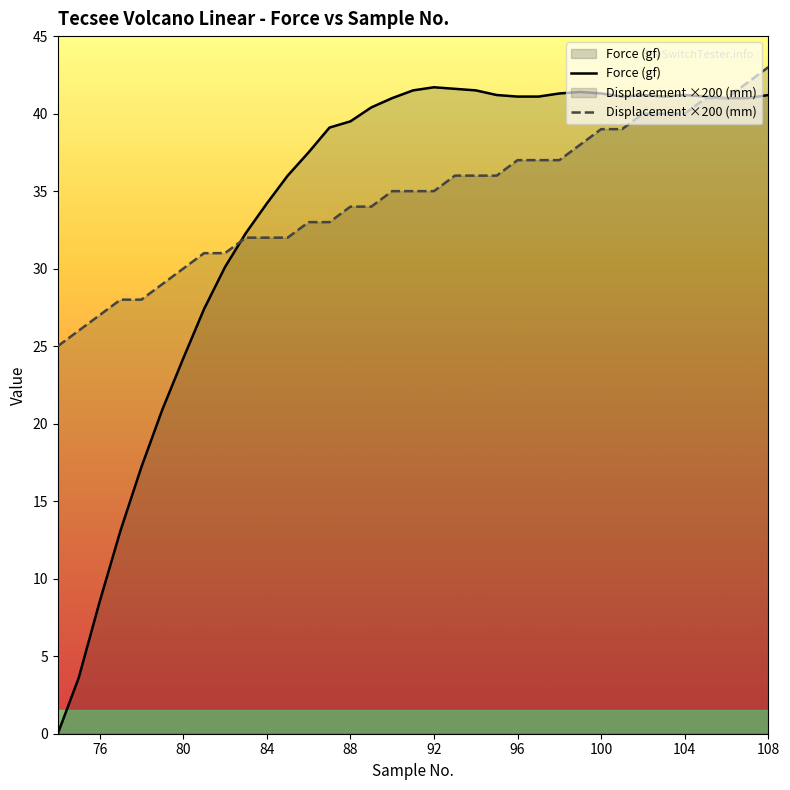

Is it true that Force (gf) equals 39.5 at 88?

True